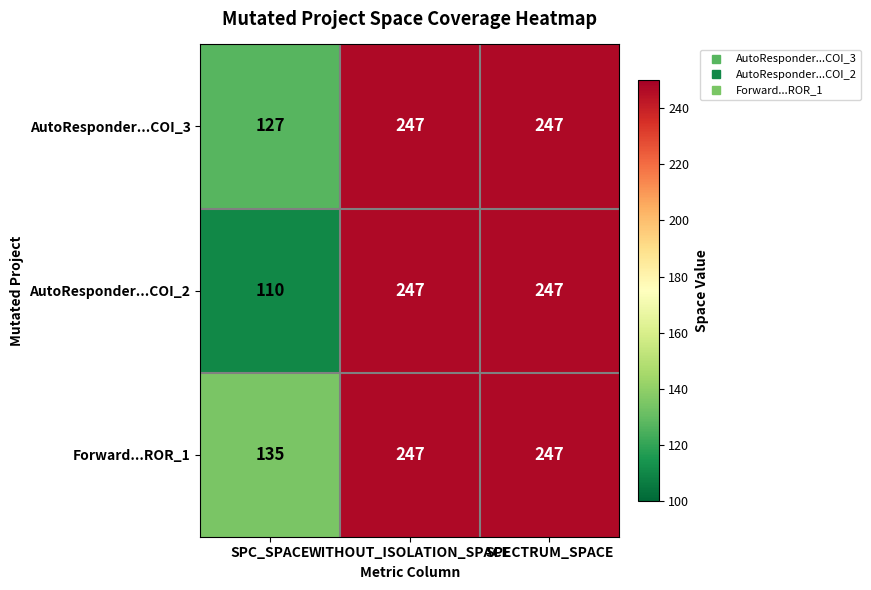

Count the number of data series in this chart.

3